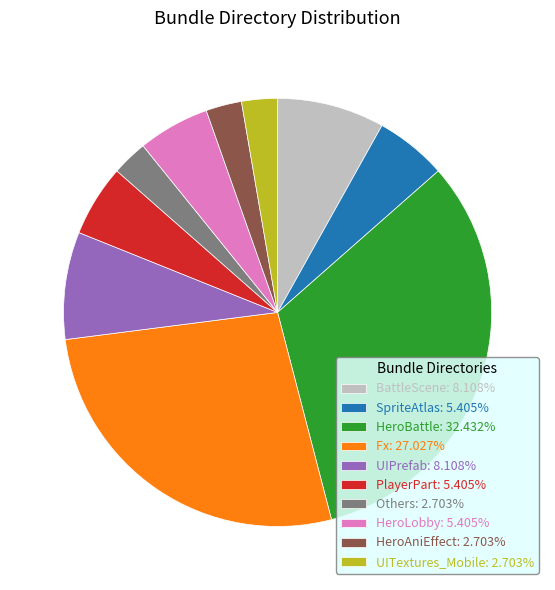

Count the number of slices in the pie.

10